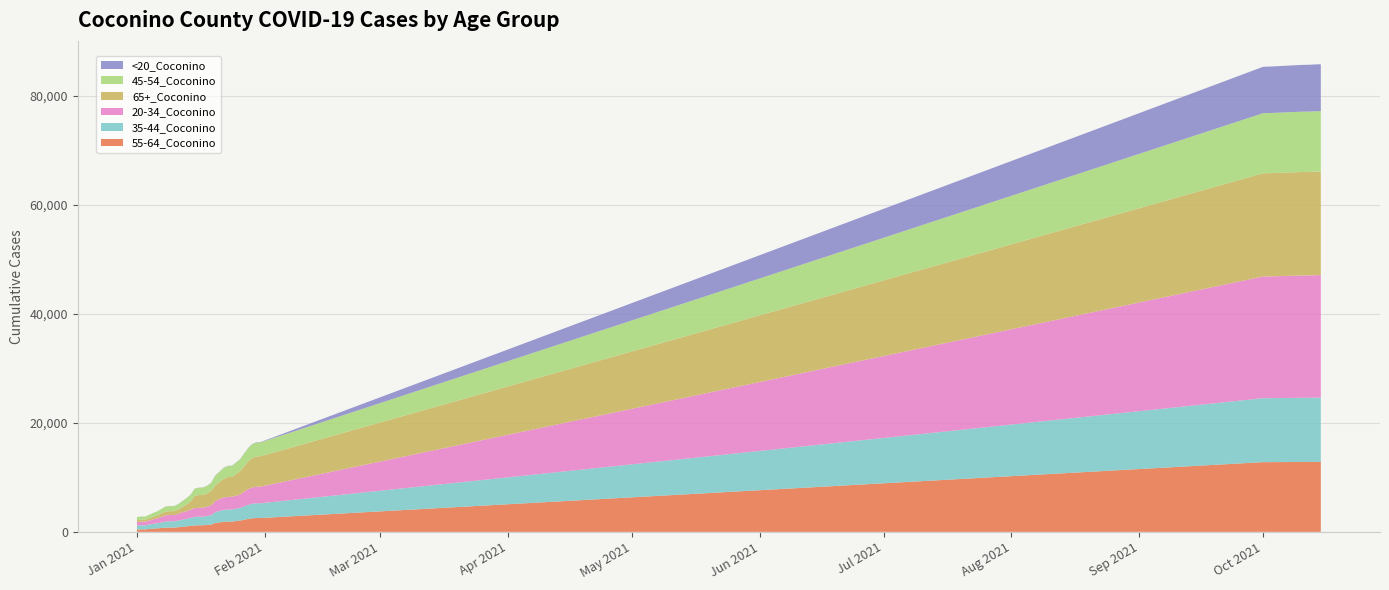

Reading left to right, transcribe all the data shown in this chart.

55-64_Coconino: 434	449	450	519	584	637	705	770	787	790	842	927	1003	1090	1182	1205	1209	1262	1340	1628	1728	1841	1878	1879	1981	2064	2224	2383	2491	2529	2534	12796	12796	12799	12825	12827	12827	12831	12839	12841
35-44_Coconino: 731	747	748	823	894	941	1026	1133	1140	1141	1226	1311	1376	1462	1558	1574	1582	1655	1720	1994	2105	2182	2215	2218	2269	2322	2463	2587	2669	2713	2715	11742	11742	11742	11784	11789	11792	11795	11797	11804
20-34_Coconino: 641	667	667	737	824	906	1022	1142	1156	1156	1227	1334	1396	1496	1611	1622	1628	1695	1783	2036	2185	2280	2325	2330	2379	2441	2695	2889	2988	3049	3059	22337	22349	22361	22448	22456	22460	22468	22480	22484
65+_Coconino: 357	367	369	430	496	561	660	699	707	709	775	972	1230	1500	2243	2346	2353	2418	2675	2889	3097	3434	3633	3652	3957	4318	4696	5100	5439	5557	5581	18959	18964	18966	18996	19002	19002	19013	19018	19020
45-54_Coconino: 567	575	575	634	687	741	828	926	936	938	1015	1088	1168	1261	1339	1355	1363	1418	1482	1807	1908	2003	2037	2037	2100	2156	2307	2436	2517	2544	2545	11028	11029	11033	11075	11077	11077	11083	11083	11087
<20_Coconino: 3	3	3	4	8	10	11	15	15	15	16	17	18	18	19	19	19	22	23	28	29	30	33	33	34	37	40	46	50	58	58	8521	8526	8537	8585	8589	8594	8601	8608	8609